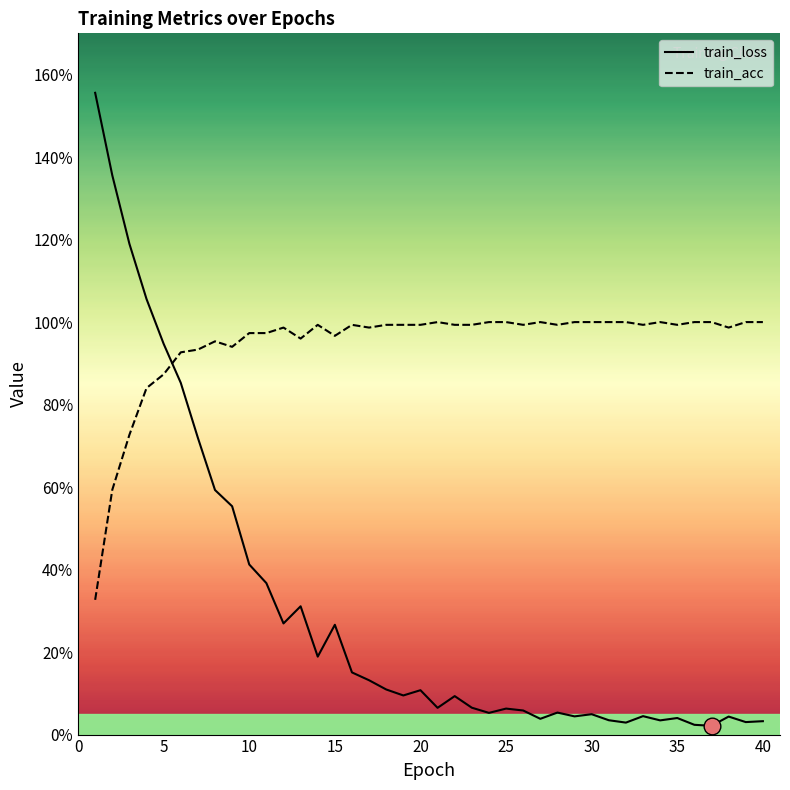

Rank the series by their average value, from lowest to highest.

train_loss, train_acc